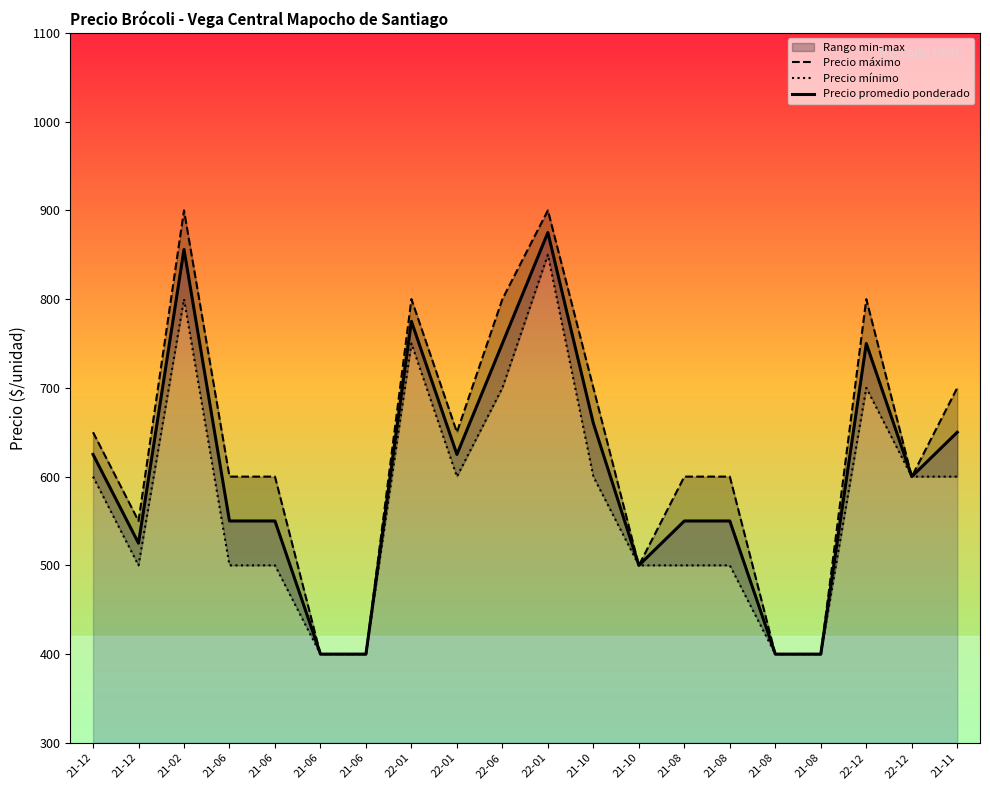

List the labels in order of Precio promedio ponderado value, largest first.

22-01, 21-02, 22-01, 22-06, 22-12, 21-10, 21-11, 21-12, 22-01, 22-12, 21-06, 21-06, 21-08, 21-08, 21-12, 21-10, 21-06, 21-06, 21-08, 21-08